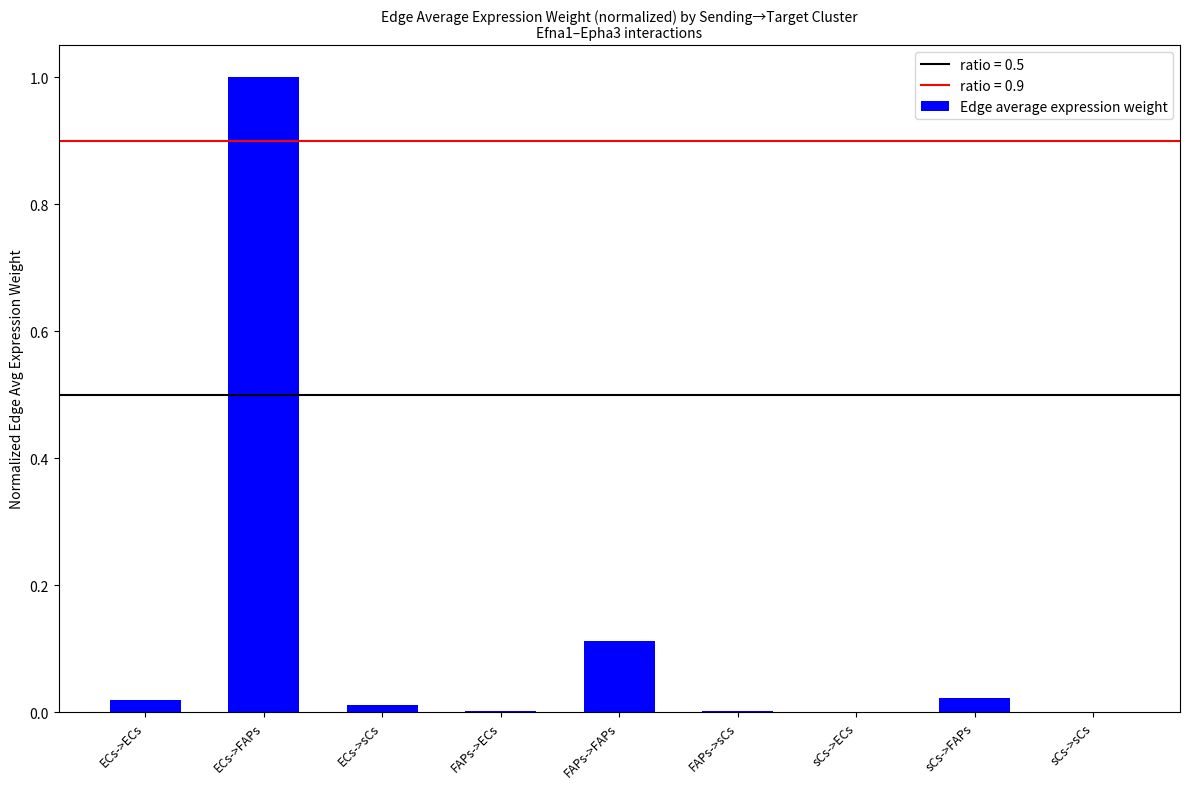

Does the chart contain stacked bars?

No